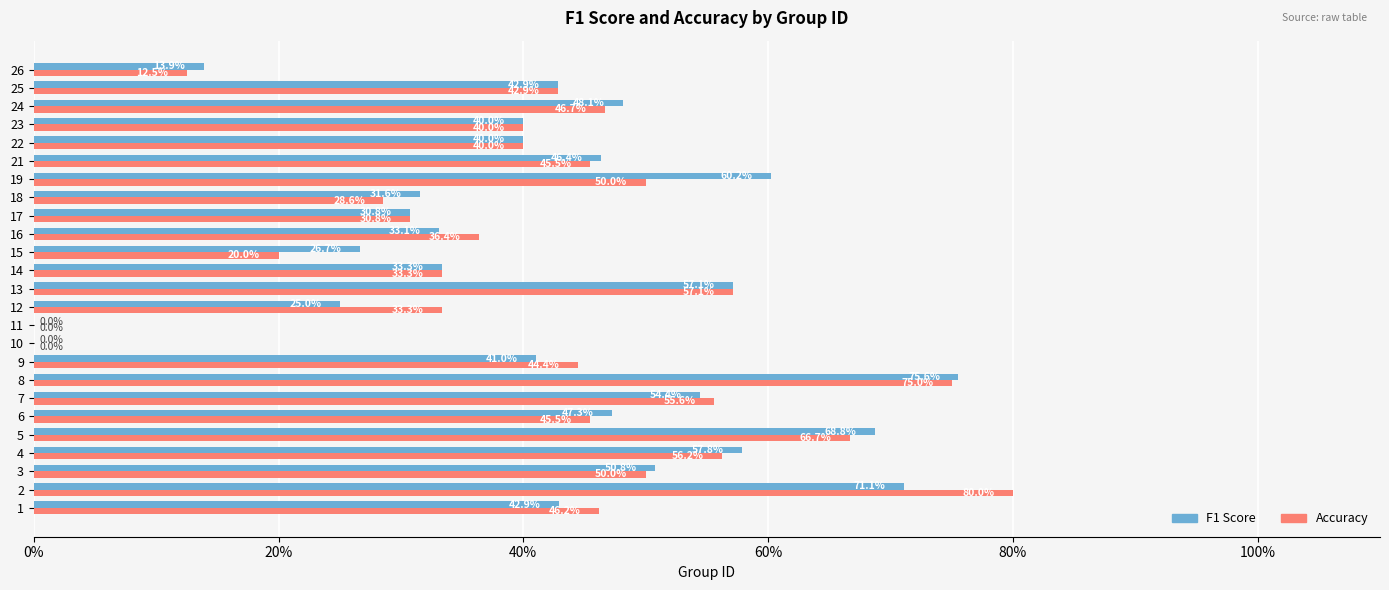

What is the total value across all series at 16?

69.5